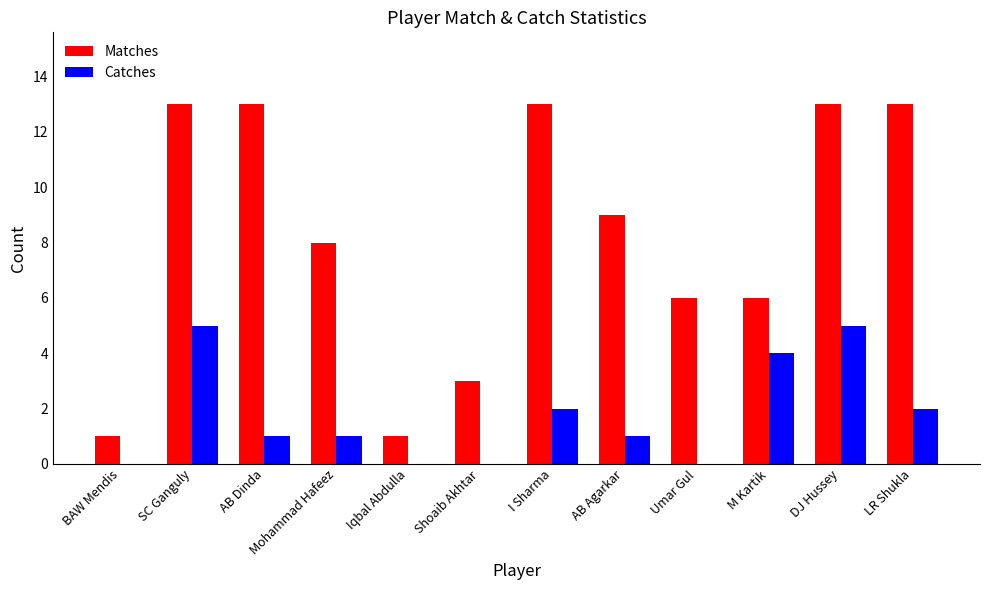

The Matches series shows 8 at Mohammad Hafeez. True or false?

True